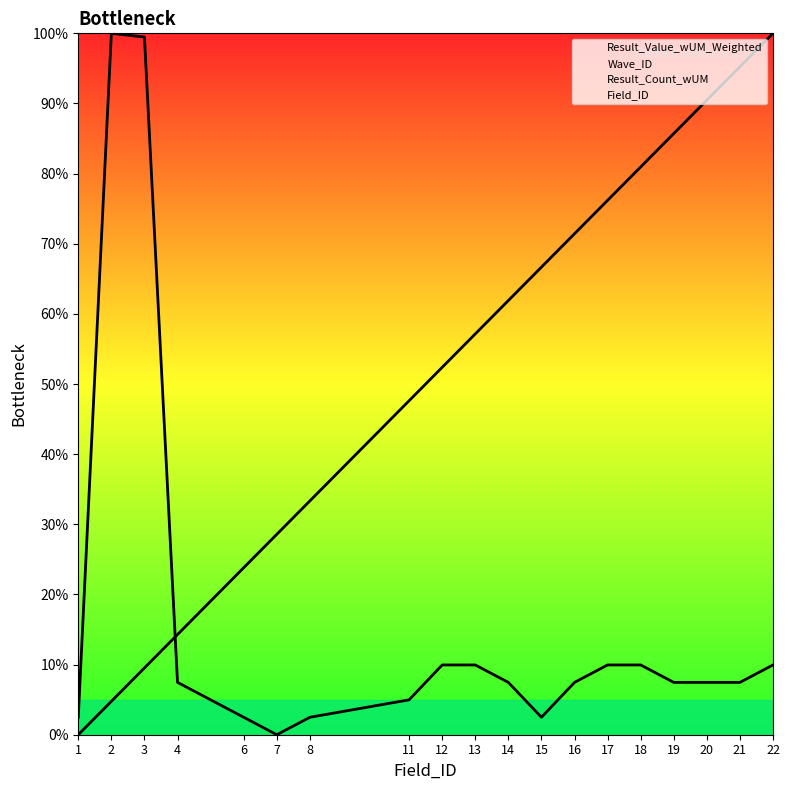

What is the spread (max minus min) of values at 19?

100.0